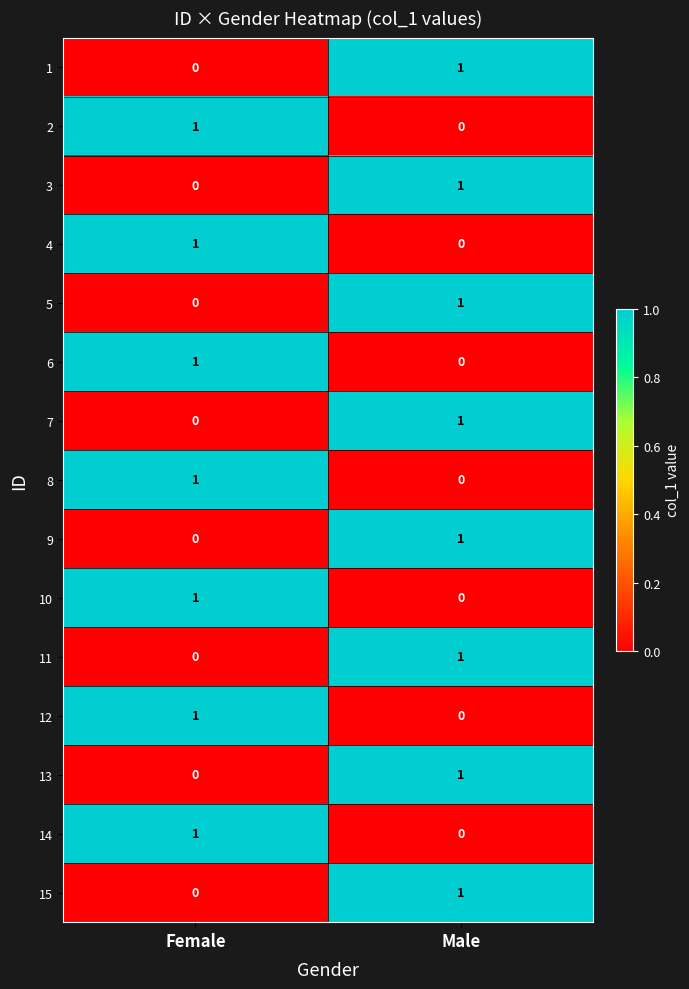

What is the difference between the highest and lowest values at Male?

1